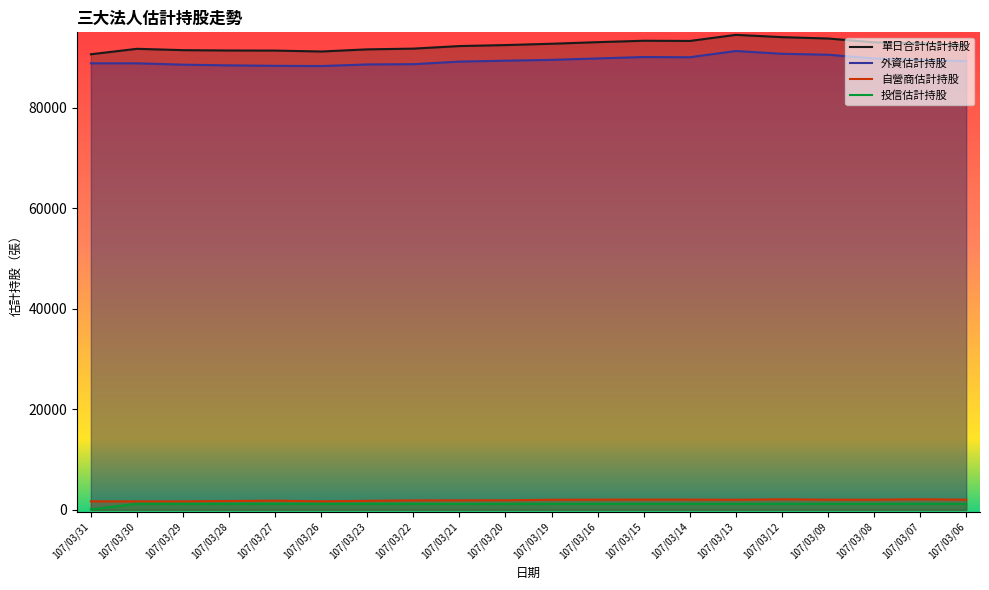

What is the maximum value shown in the chart?

94450